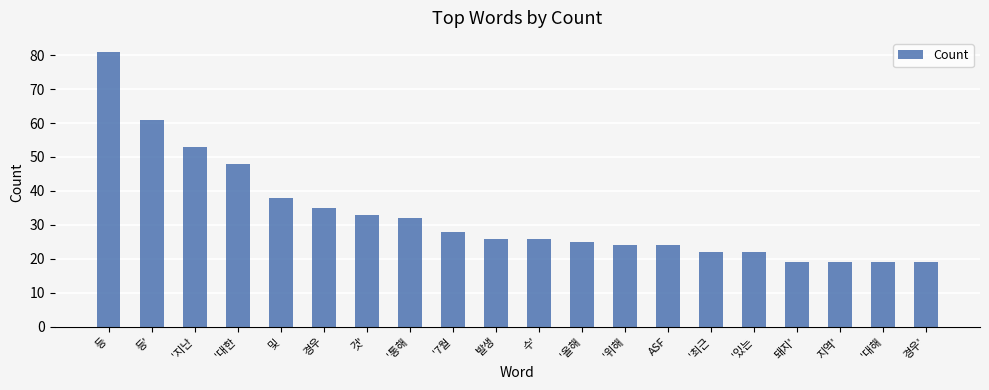

Where does the data first go above 26?

등